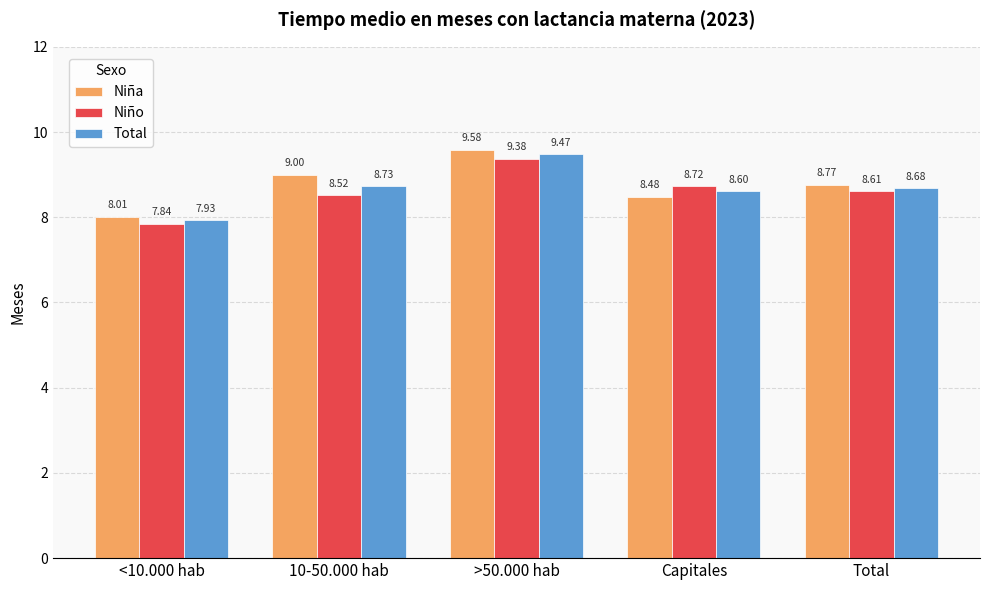

Which series has the largest total across all categories?

Niña